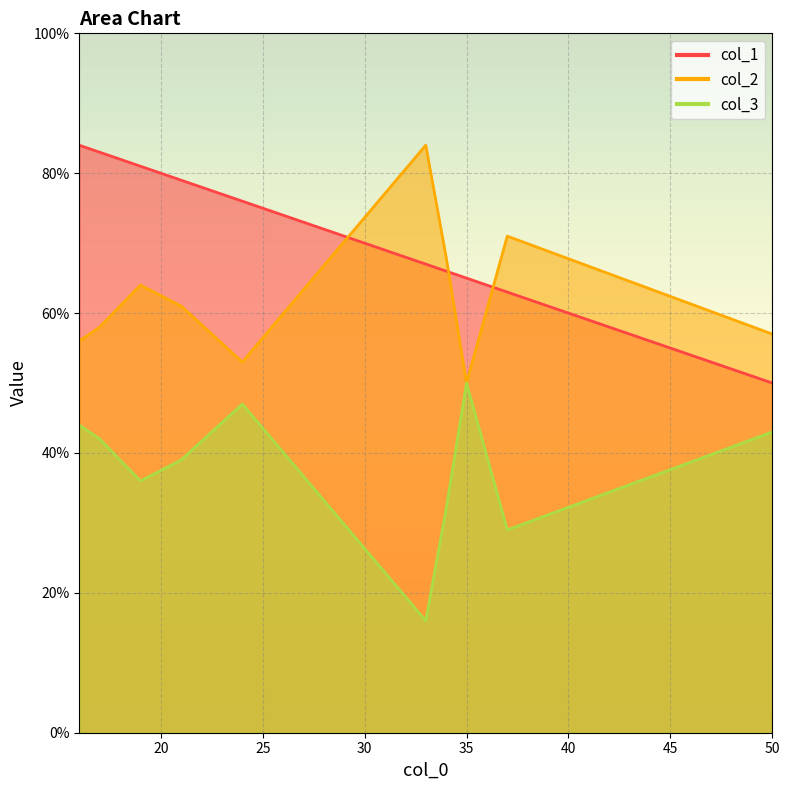

What is the smallest value displayed?

16